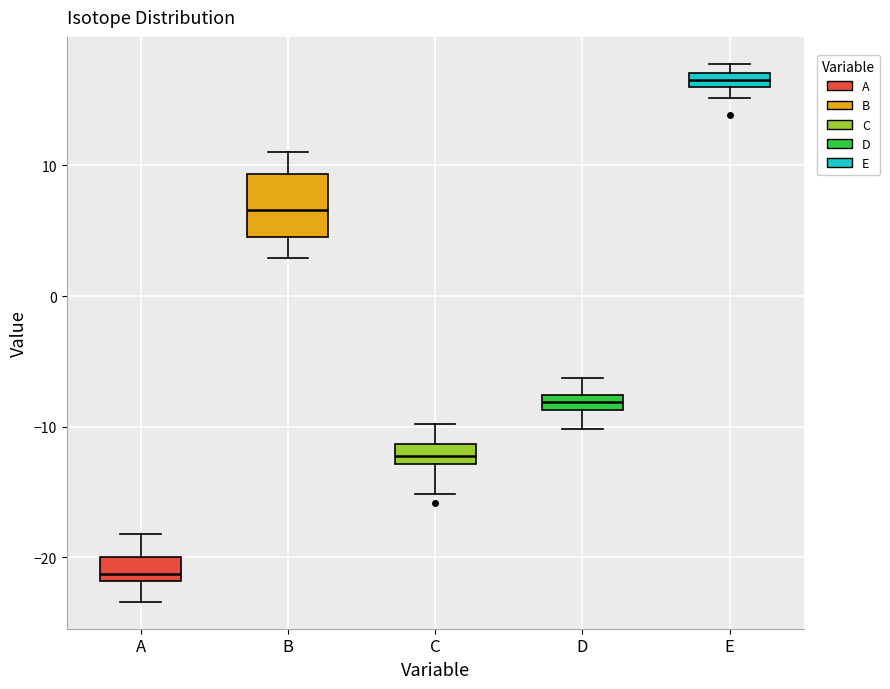

Which box's median line is the lowest?

A